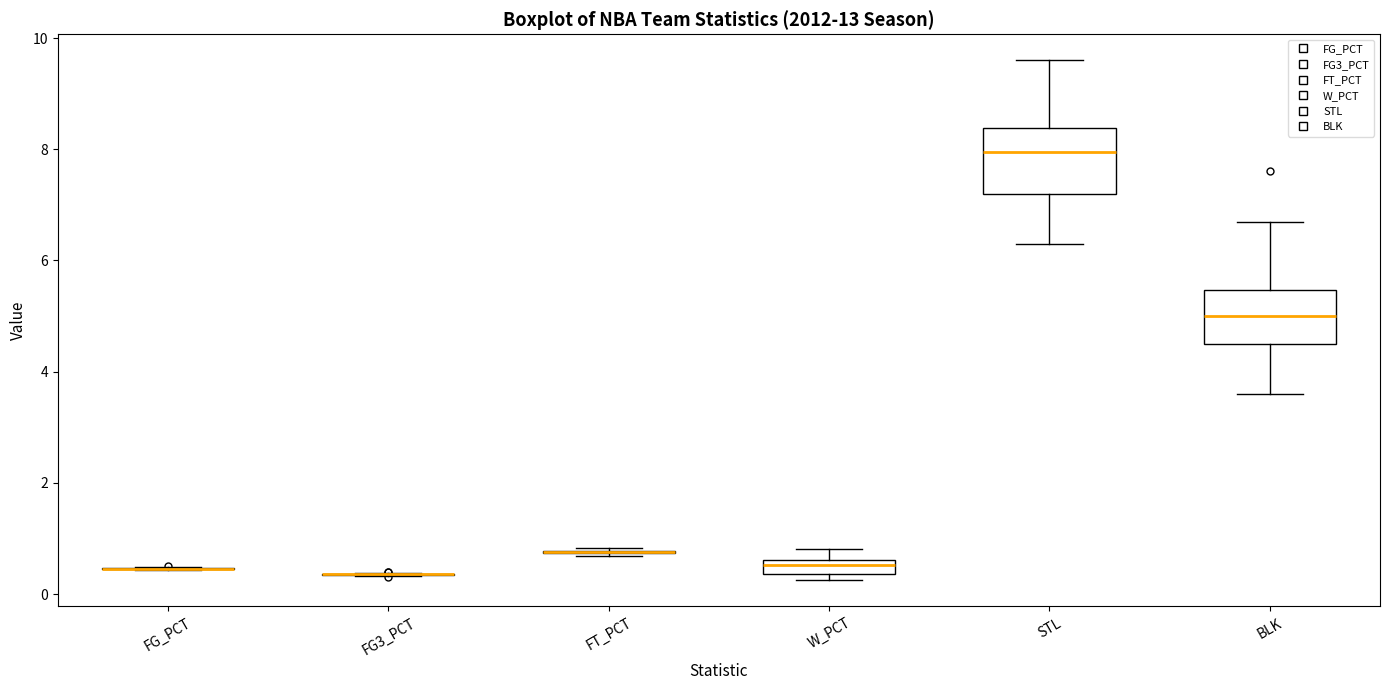

Comparing the boxes themselves (not the whiskers), which one is the tallest?

STL